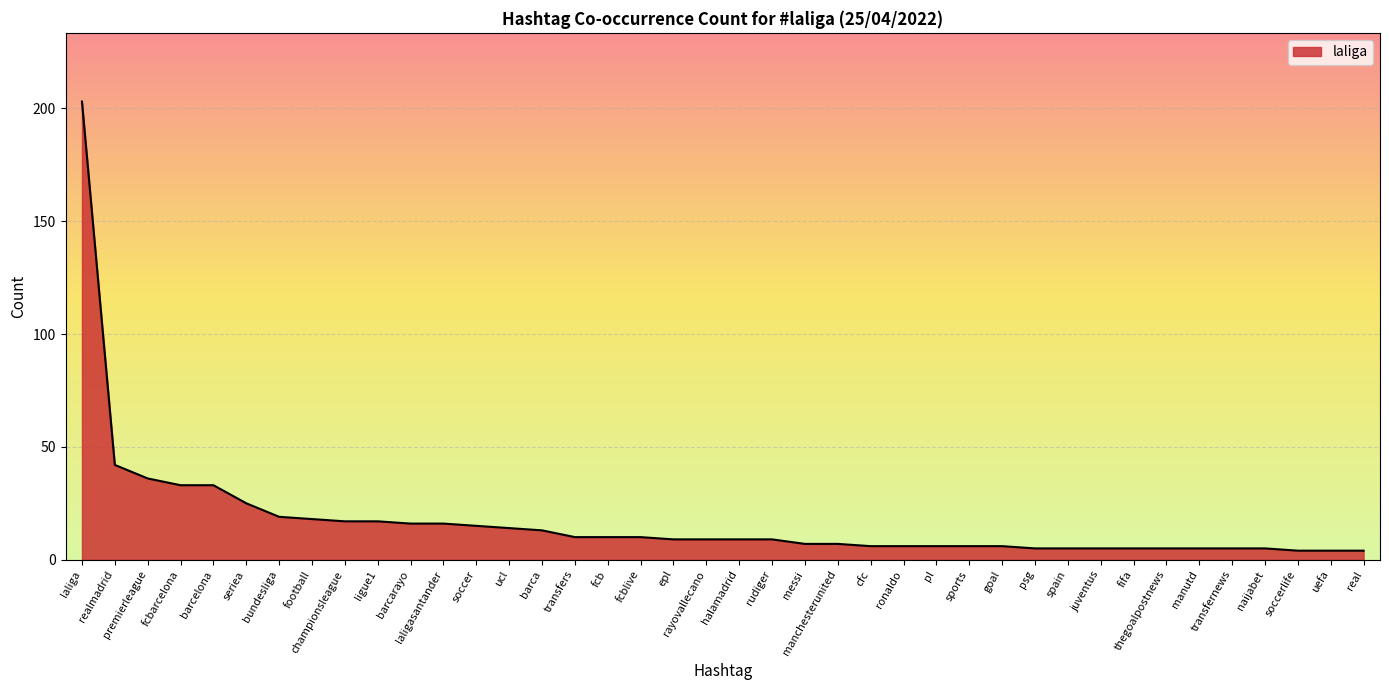

Reading left to right, what are all the values shown in this chart?

203	42	36	33	33	25	19	18	17	17	16	16	15	14	13	10	10	10	9	9	9	9	7	7	6	6	6	6	6	5	5	5	5	5	5	5	5	4	4	4